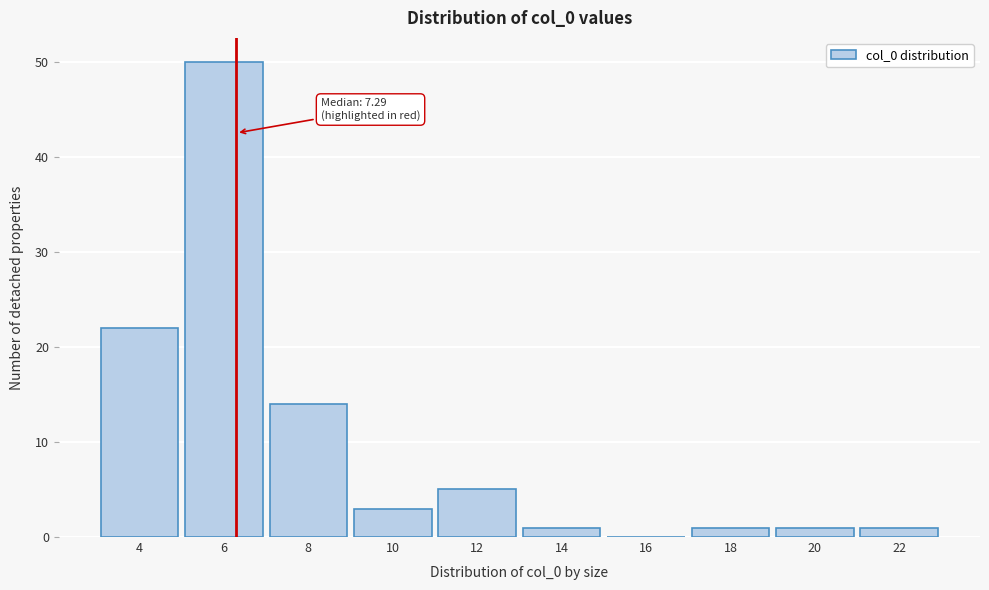

Reading left to right, transcribe all the data shown in this chart.

4=22	6=50	8=14	10=3	12=5	14=1	16=0	18=1	20=1	22=1